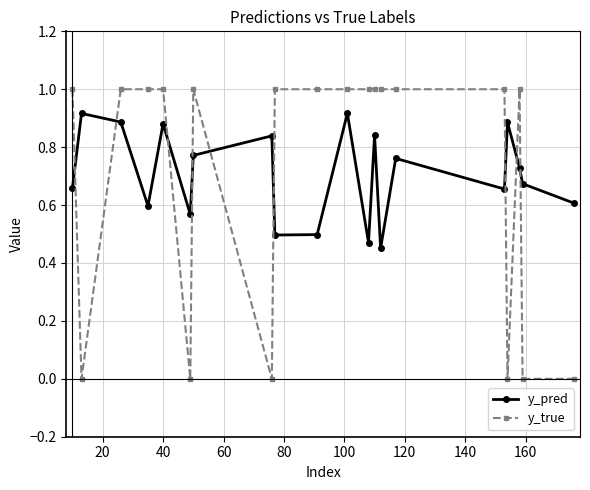

Rank the series by their maximum value, from highest to lowest.

y_true, y_pred